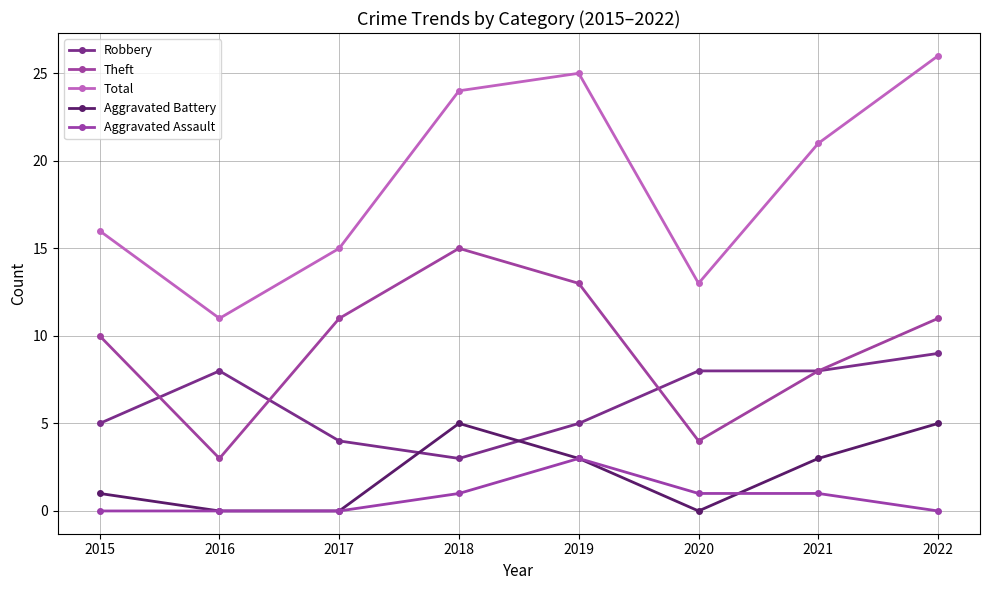

True or false: Aggravated Battery has a value of 8 at 2022.

False